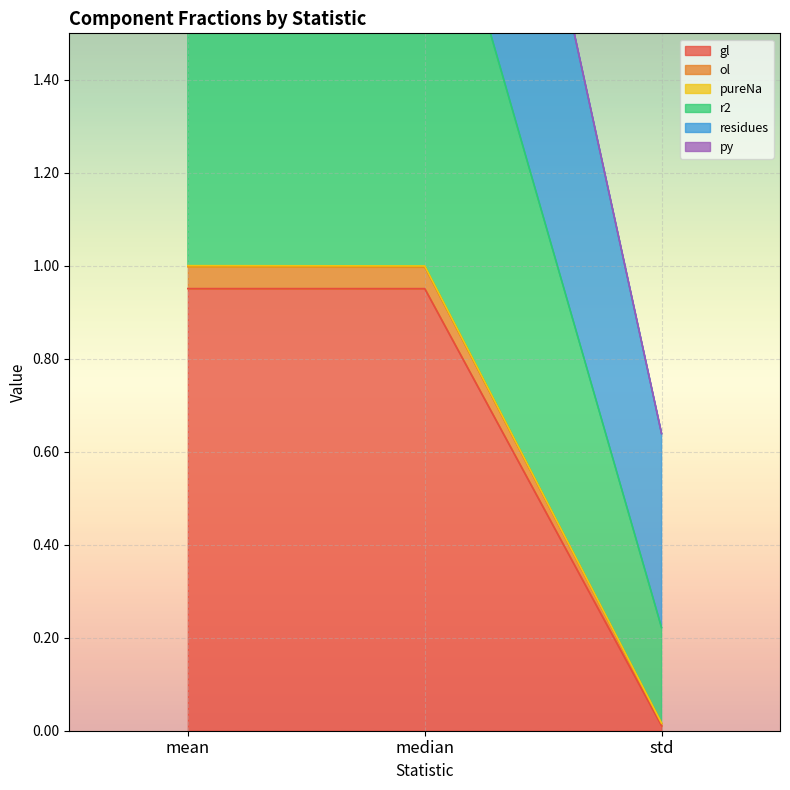

Is it true that gl equals 1.7 at median?

False